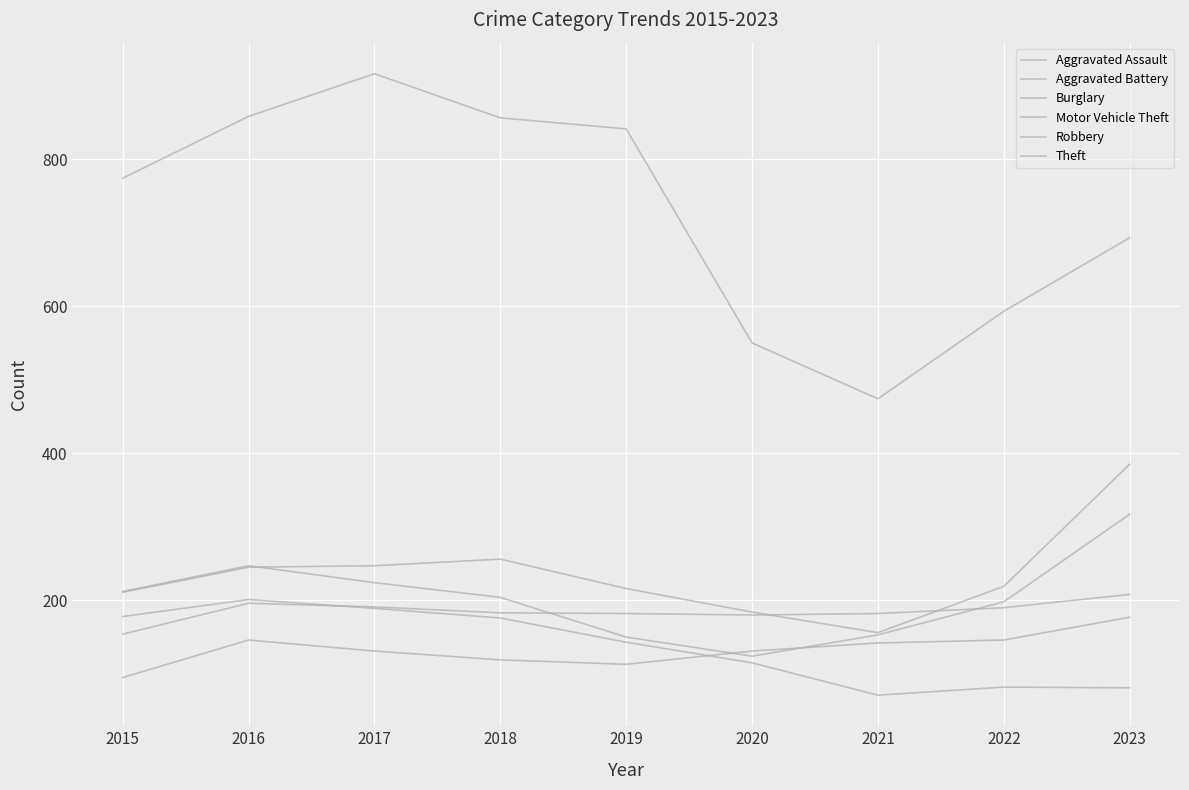

In Burglary, how many points are lower than both neighbors (excluding endpoints)?

1